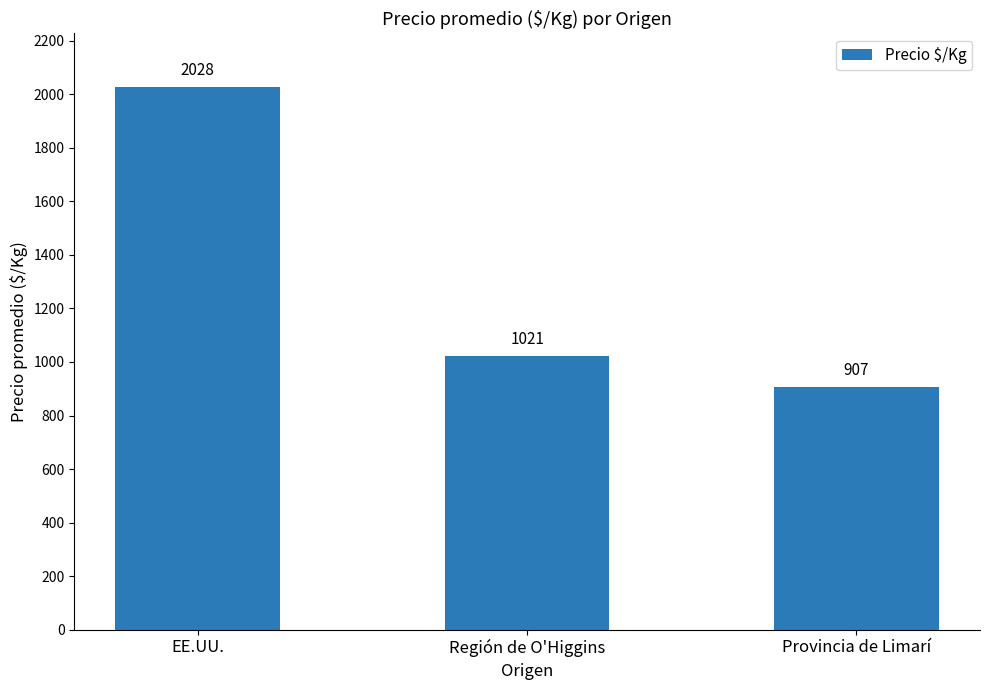

Count the values in the range 907 to 2028.

3